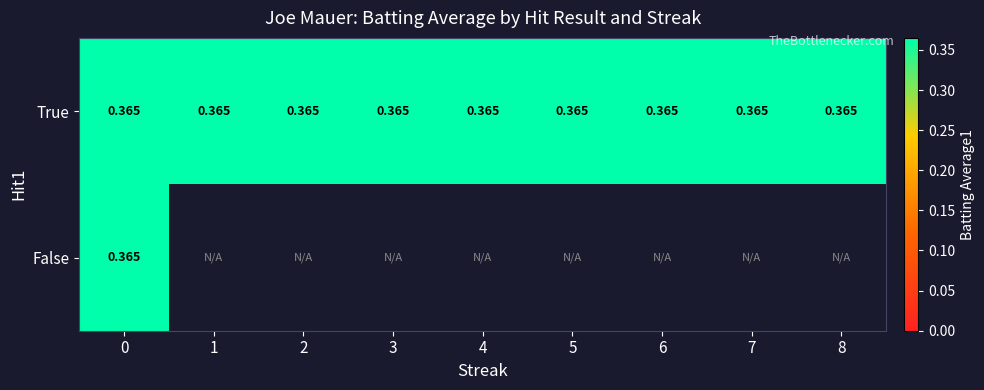

Which has a higher value, 4 or 0?

4